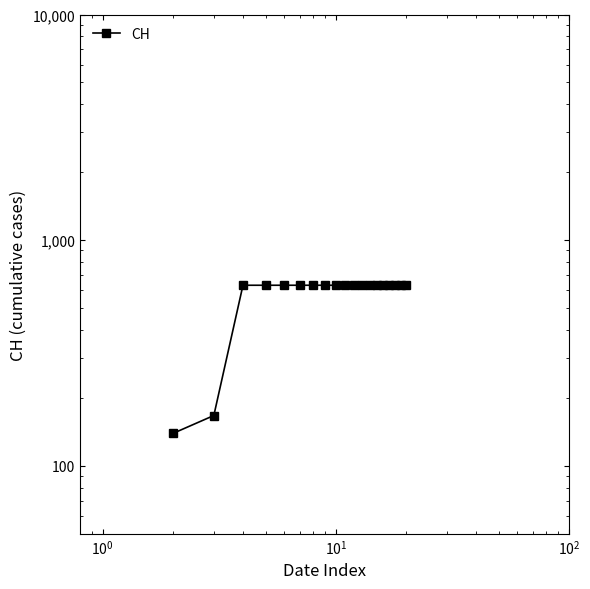

True or false: there are more than 1 points higher than both neighbors.

False